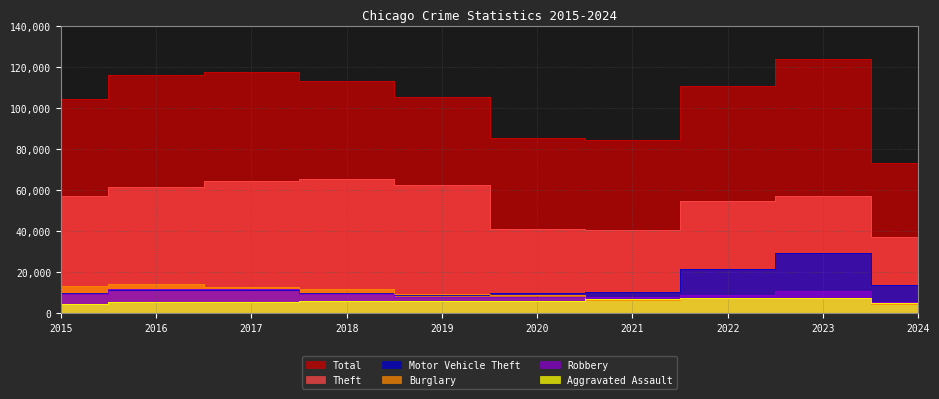

What is the difference between the Total values at 2017 and 2018?

3943